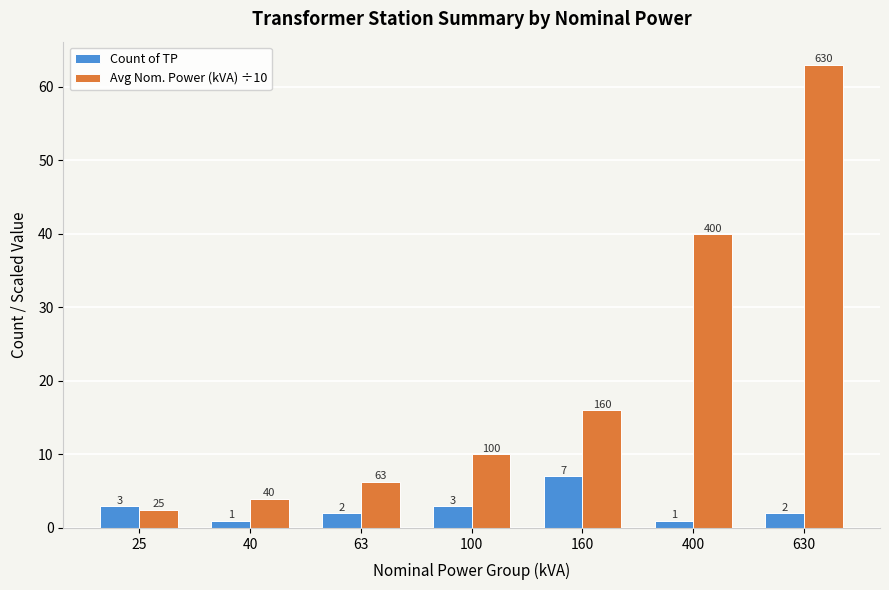

How many categories are shown in the chart?

7